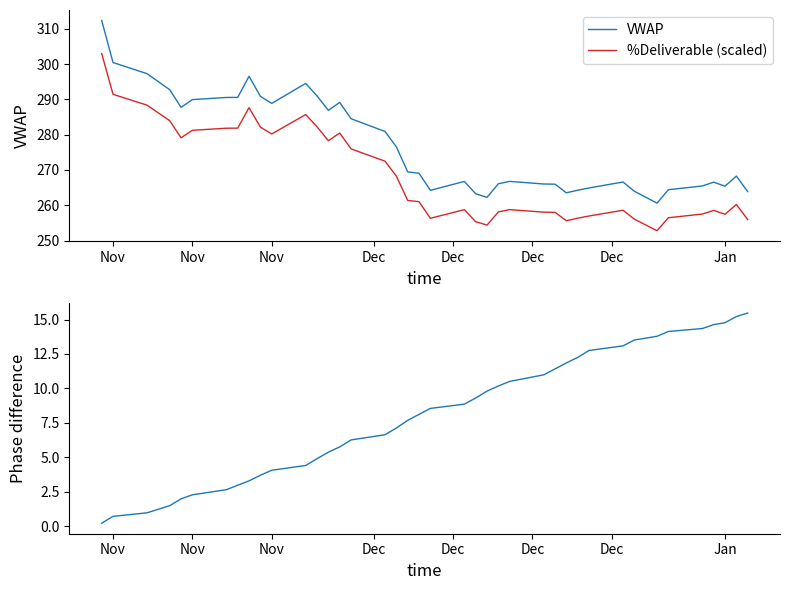

Which category has the lowest value in the Cumulative %Deliverable series?

Nov